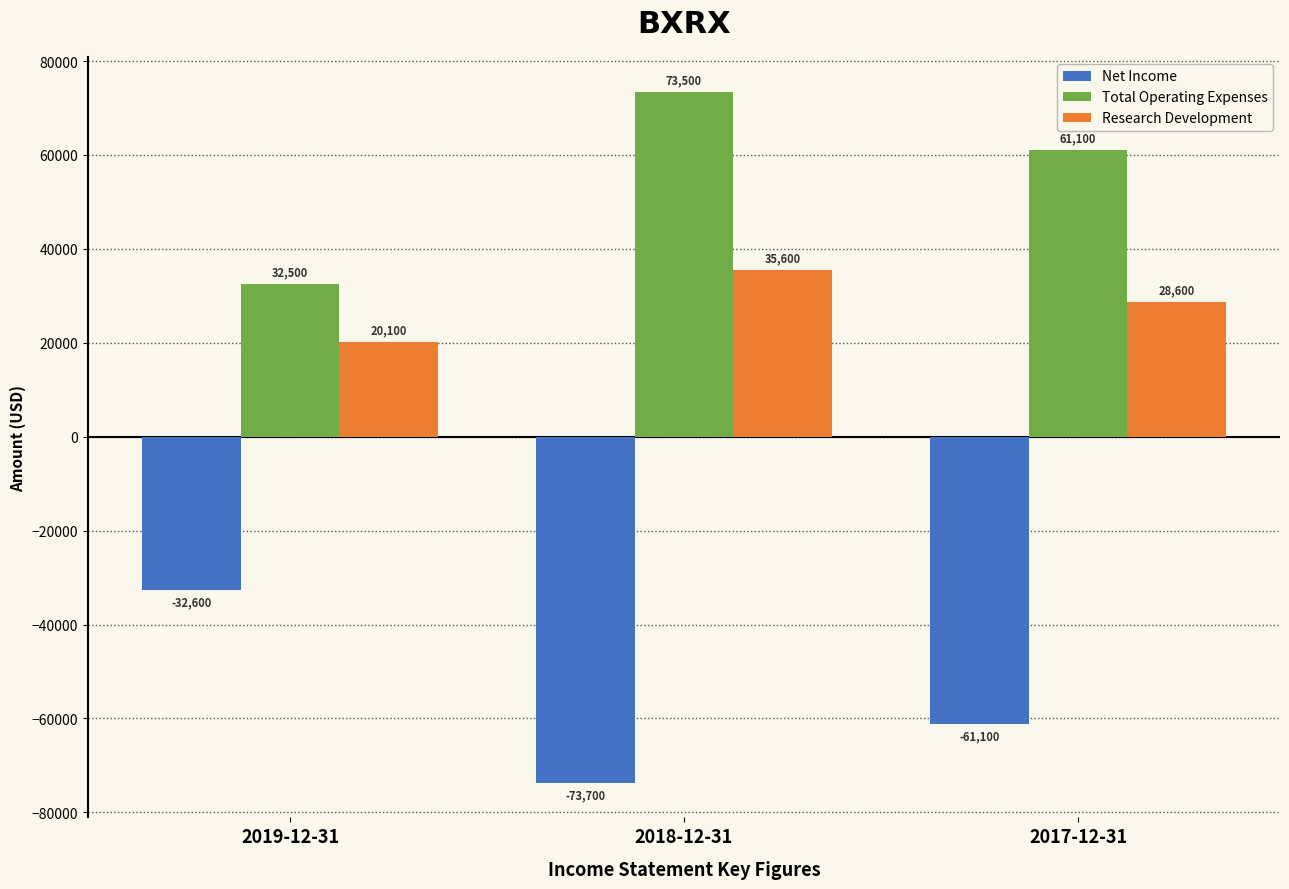

What are all the series names shown in the legend?

Net Income, Total Operating Expenses, Research Development